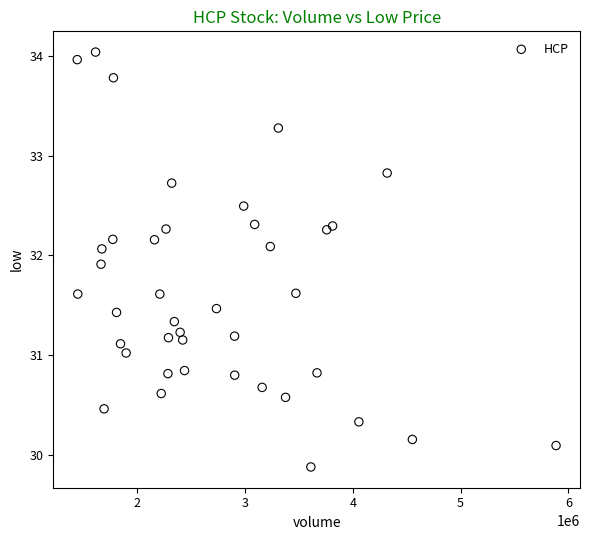

What is the range of X values (max minus min)?

4445276.0